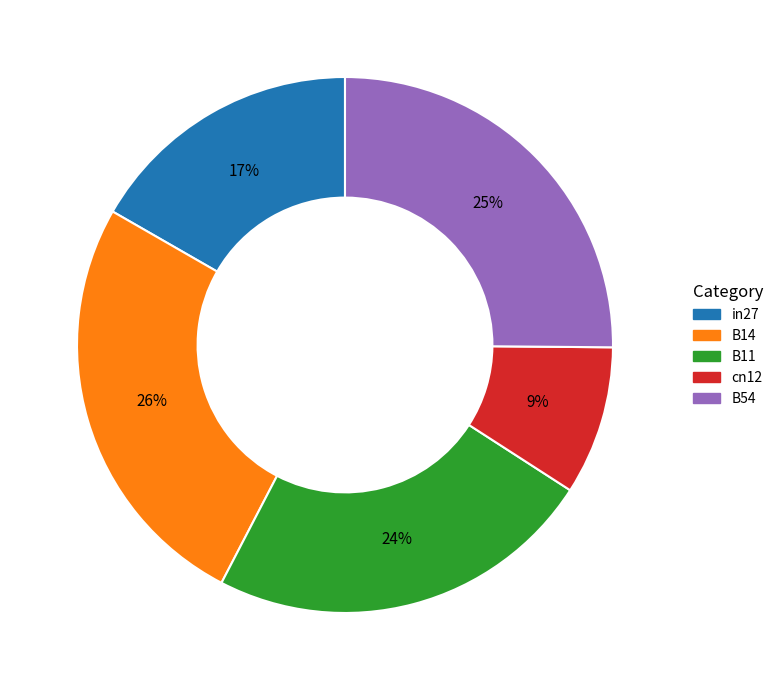

Combined, do B11 and B14 account for over 50%?

No